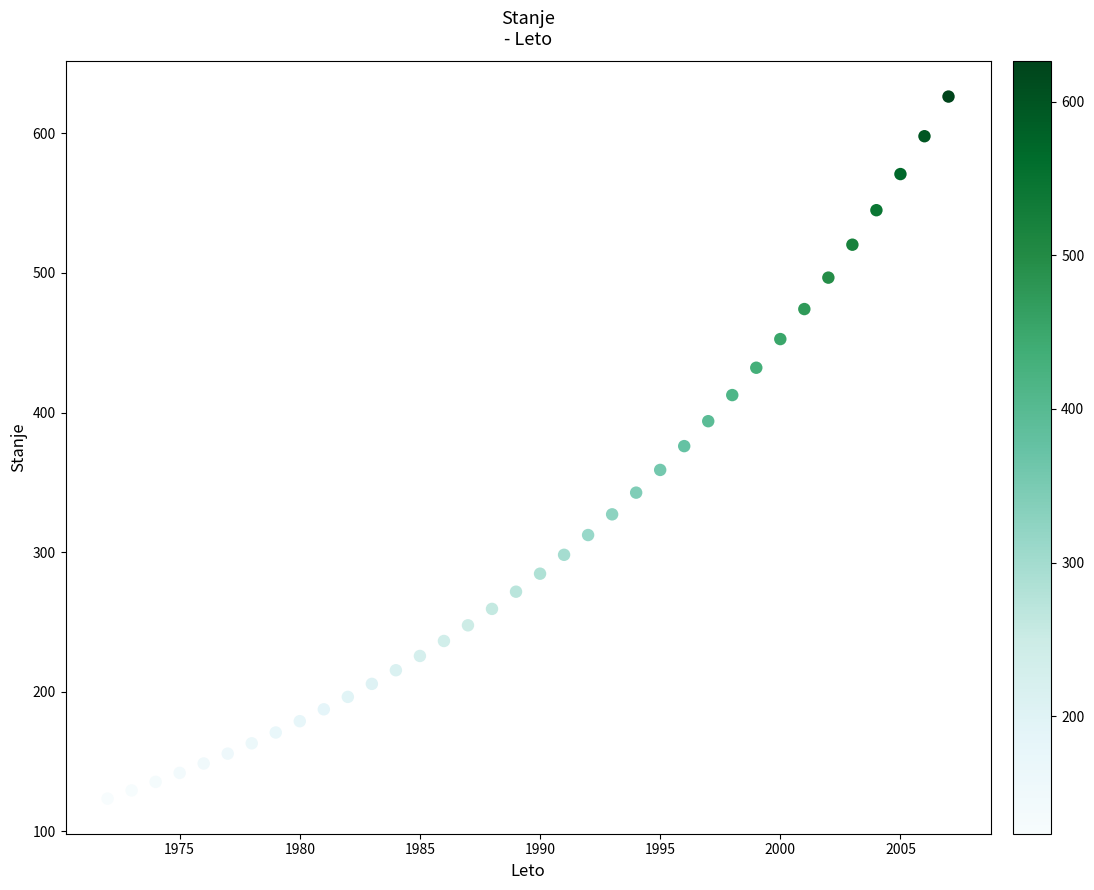

What is the range of Y values (max minus min)?

502.9